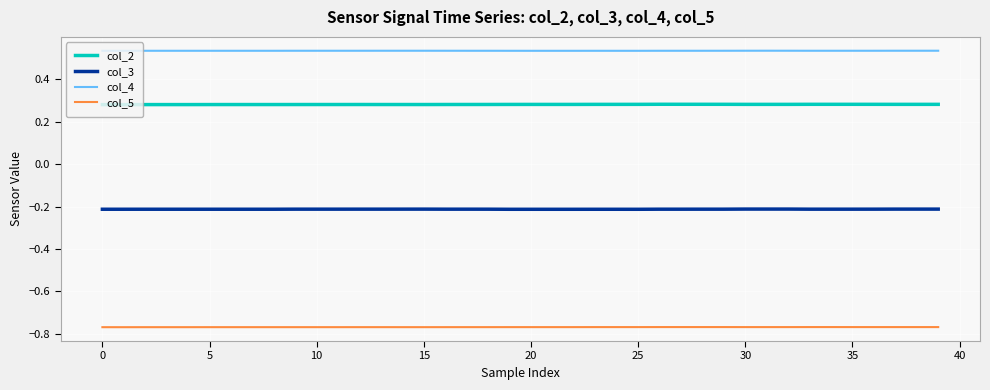

Is this an area chart (filled region under the line)?

No